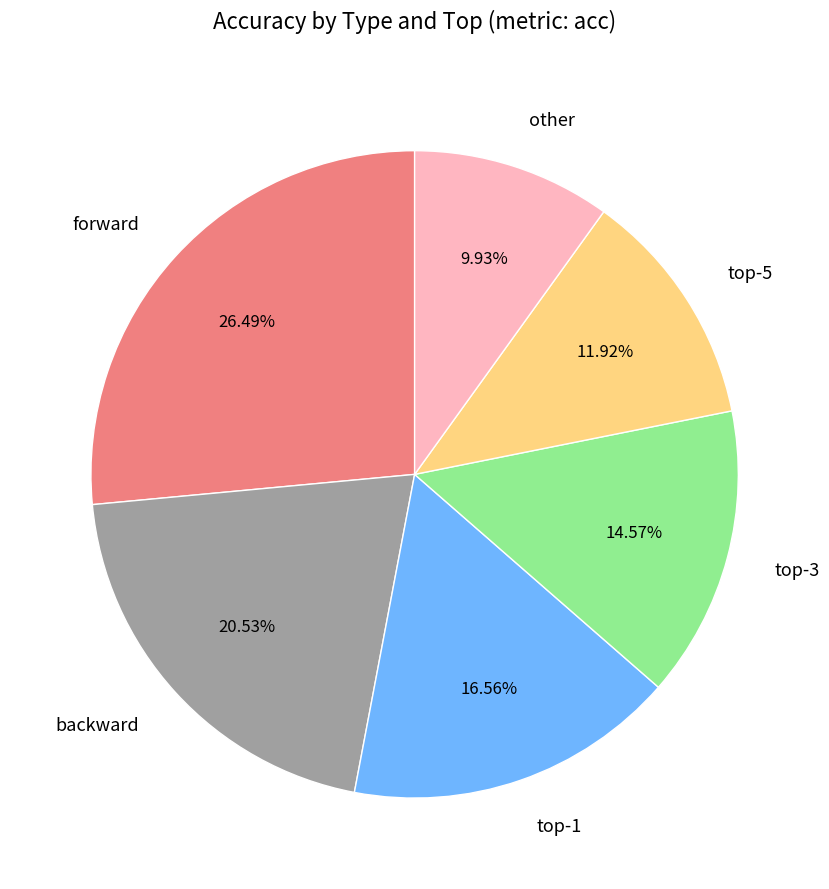

To the nearest percent, what is the average slice percentage?

17%